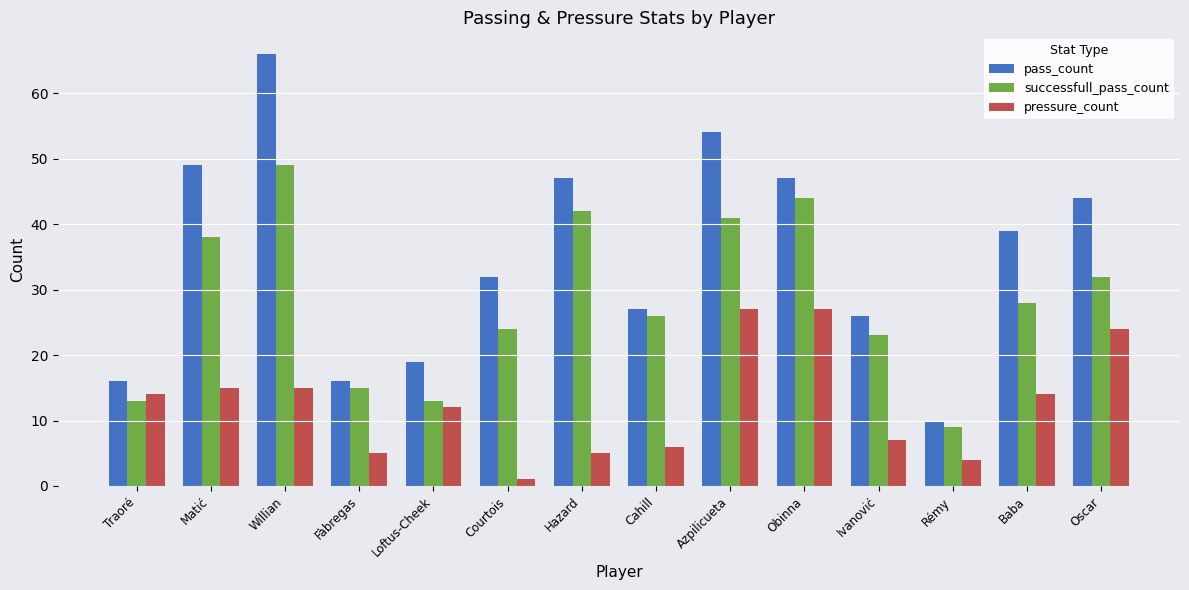

What are all the series names shown in the legend?

pass_count, successfull_pass_count, pressure_count